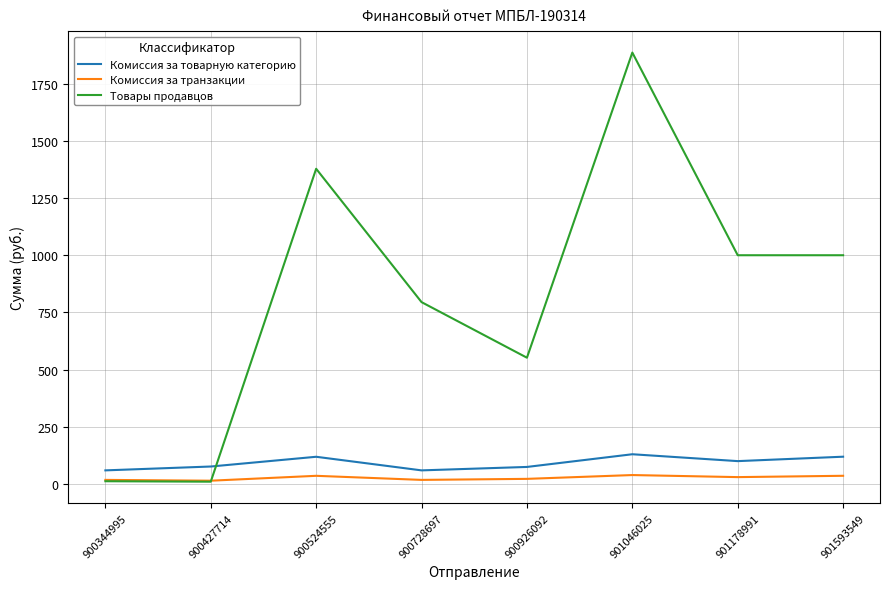

The Комиссия за товарную категорию series shows 59.5 at 900344995. True or false?

True